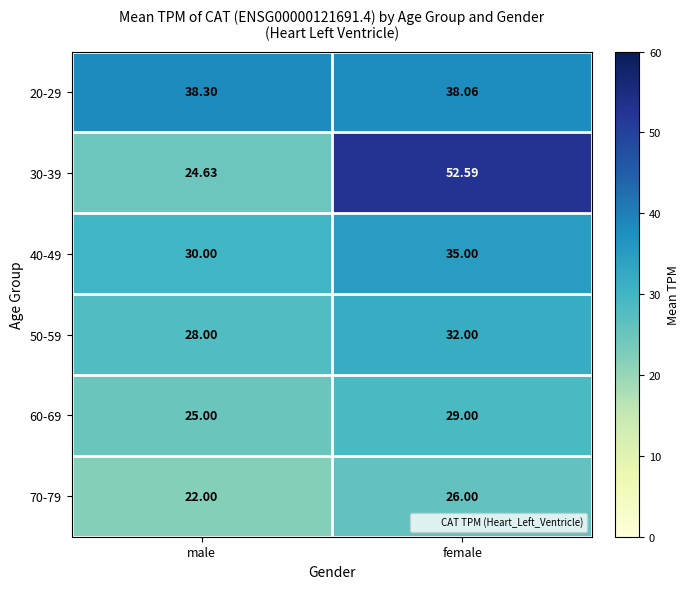

What is the difference between the highest and lowest values at female?

26.6